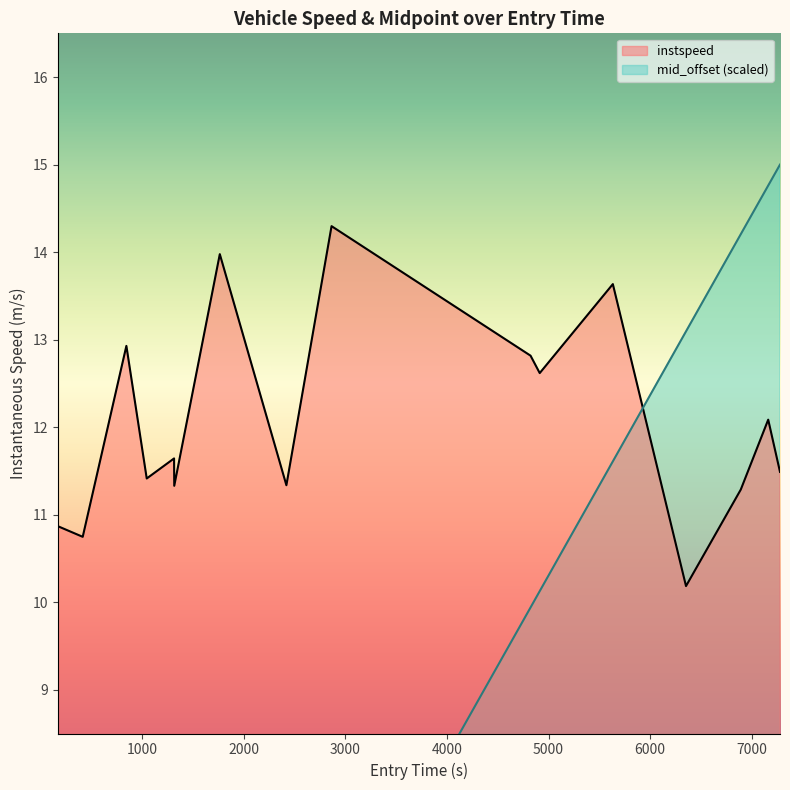

At which label is instspeed closest to 12?

7163.322191453617